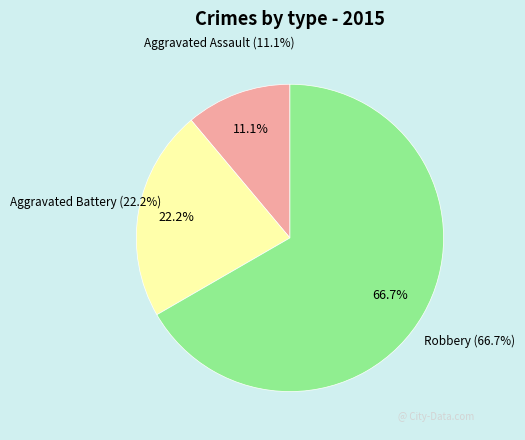

What percentage do Aggravated Assault and Robbery together represent?

77.8%